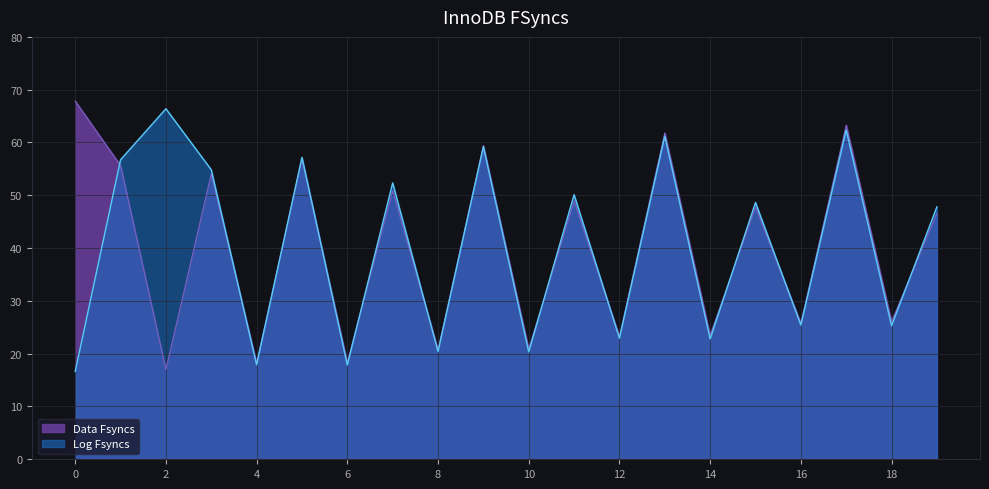

List the series in order of their peak value, lowest first.

Log Fsyncs, Data Fsyncs